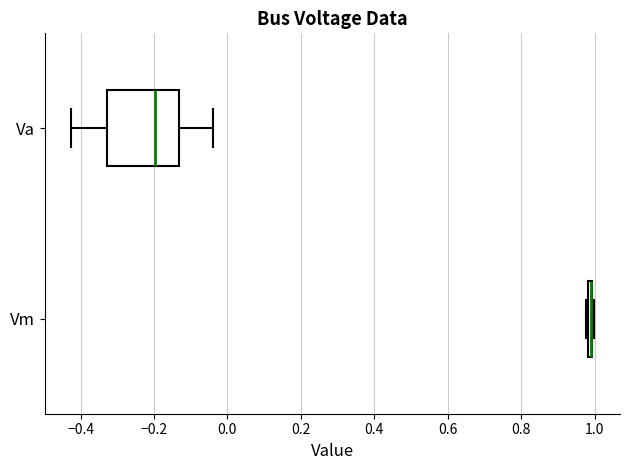

Which box is the widest, from its left edge to its right edge?

Va